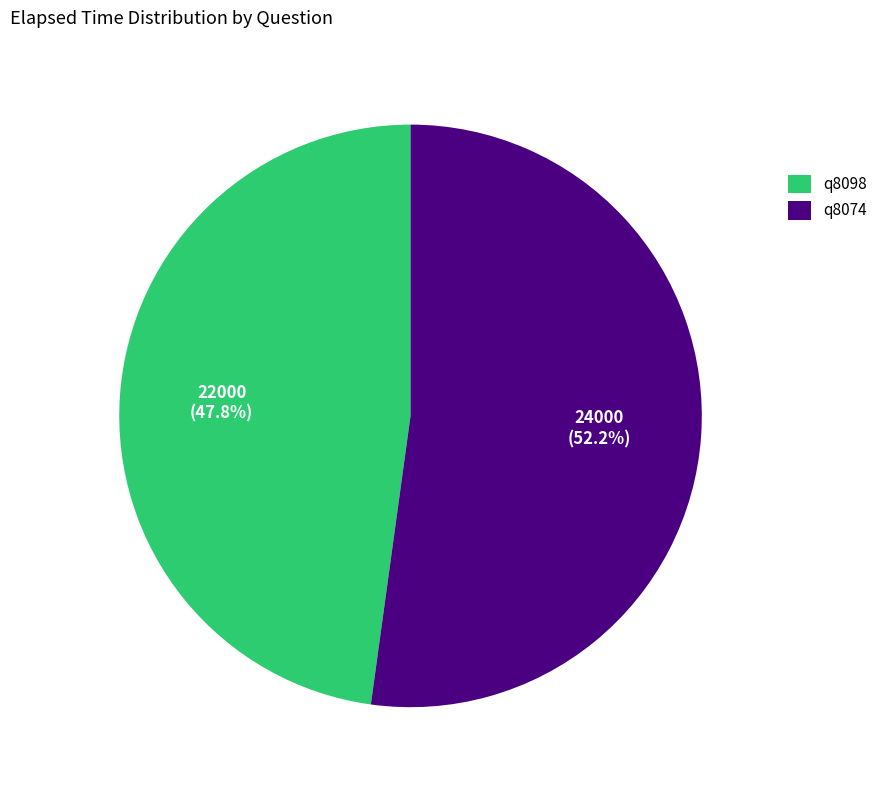

To the nearest percent, what is the difference between the q8098 and q8074 slice percentages?

4%